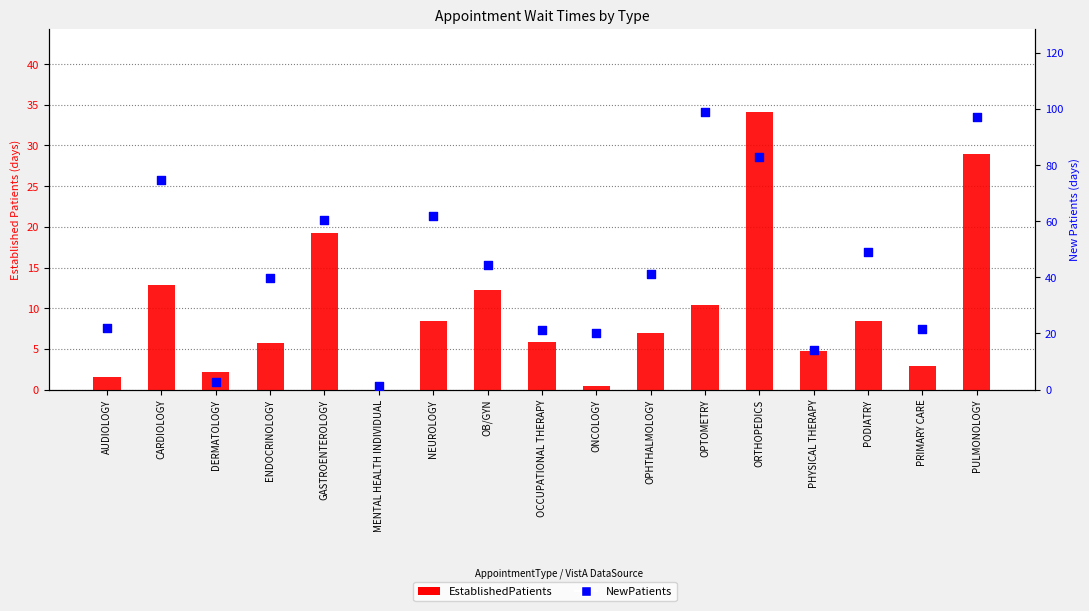

Is the value of EstablishedPatients at PODIATRY greater than the value of NewPatients at OPTOMETRY?

No